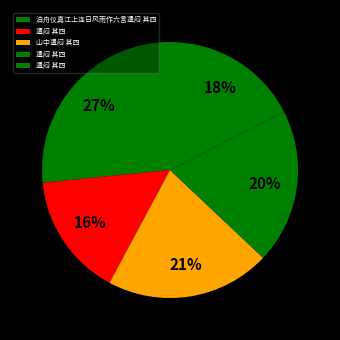

How many segments does this pie chart have?

5